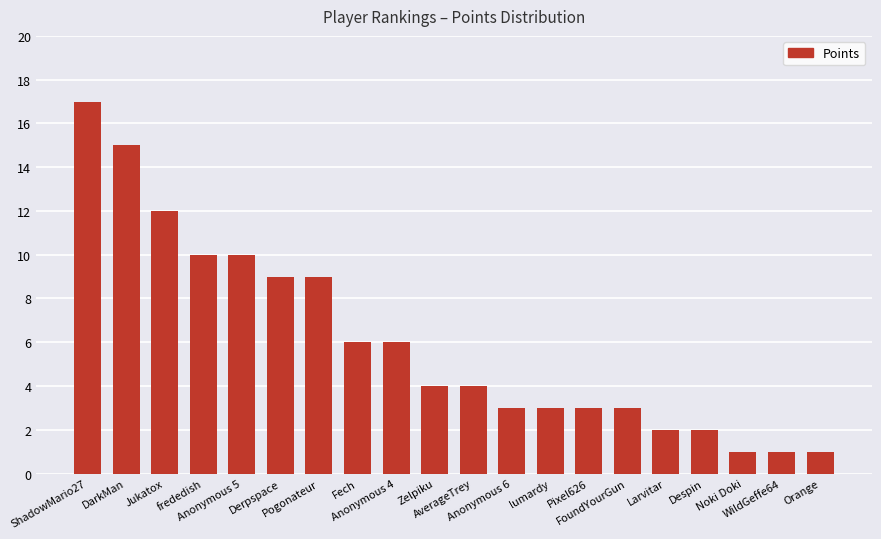

What is the ratio of the value at AverageTrey to the value at Derpspace?

0.4